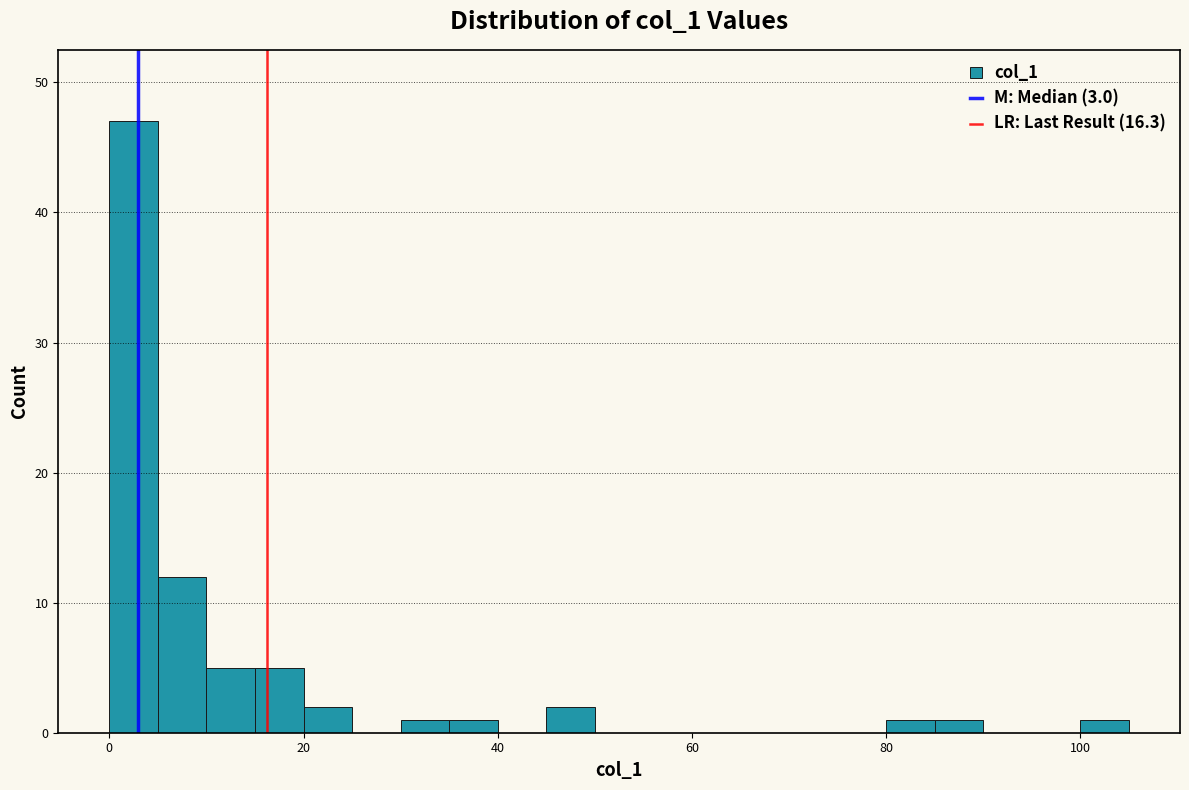

Around what value on the x-axis is the tallest bar? Give the approximate position of its centre, as read against the axis.

2